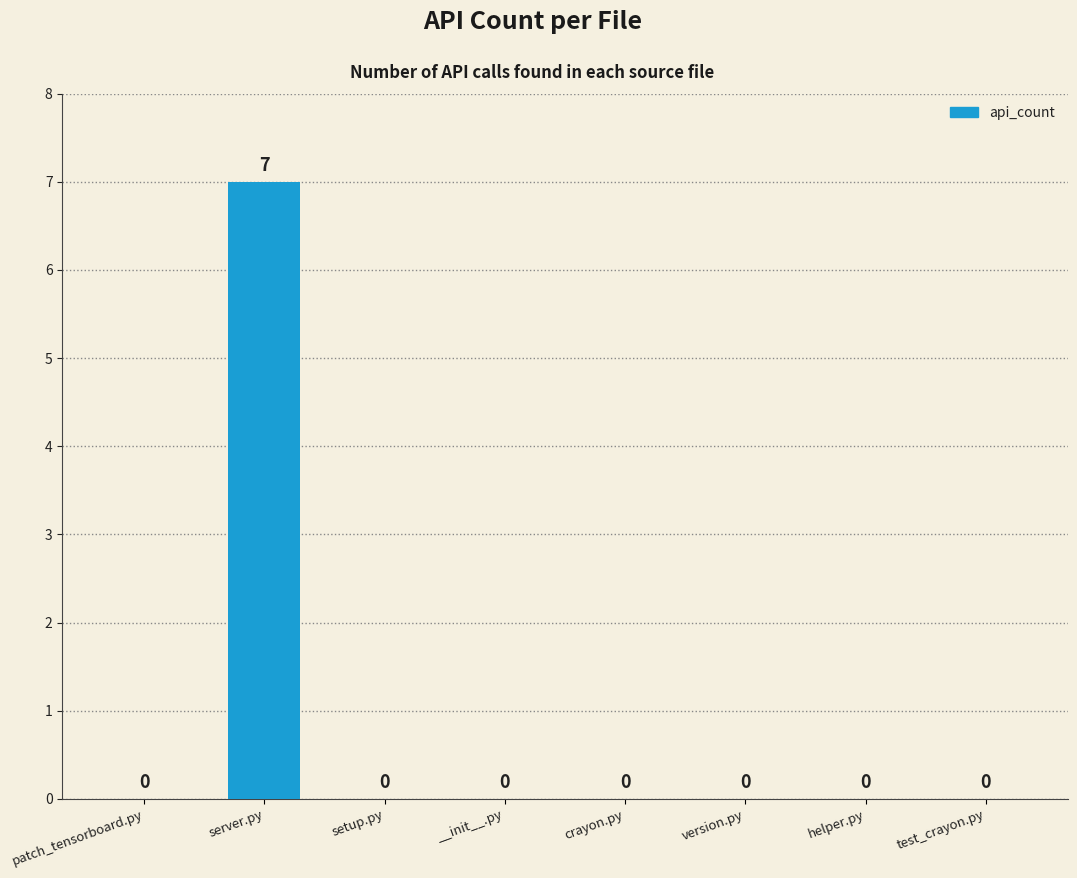

What is the maximum value shown in the chart?

7